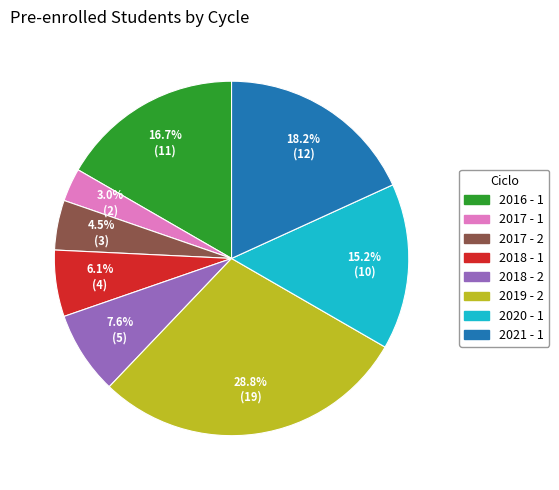

Approximately how many times larger is the value at 2018 - 1 compared to 2018 - 2?

0.8